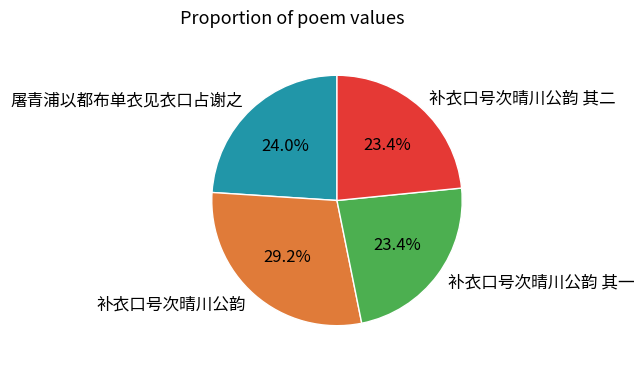

Approximately how many times larger is the value at 屠青浦以都布单衣见衣口占谢之 compared to 补衣口号次晴川公韵?

0.8